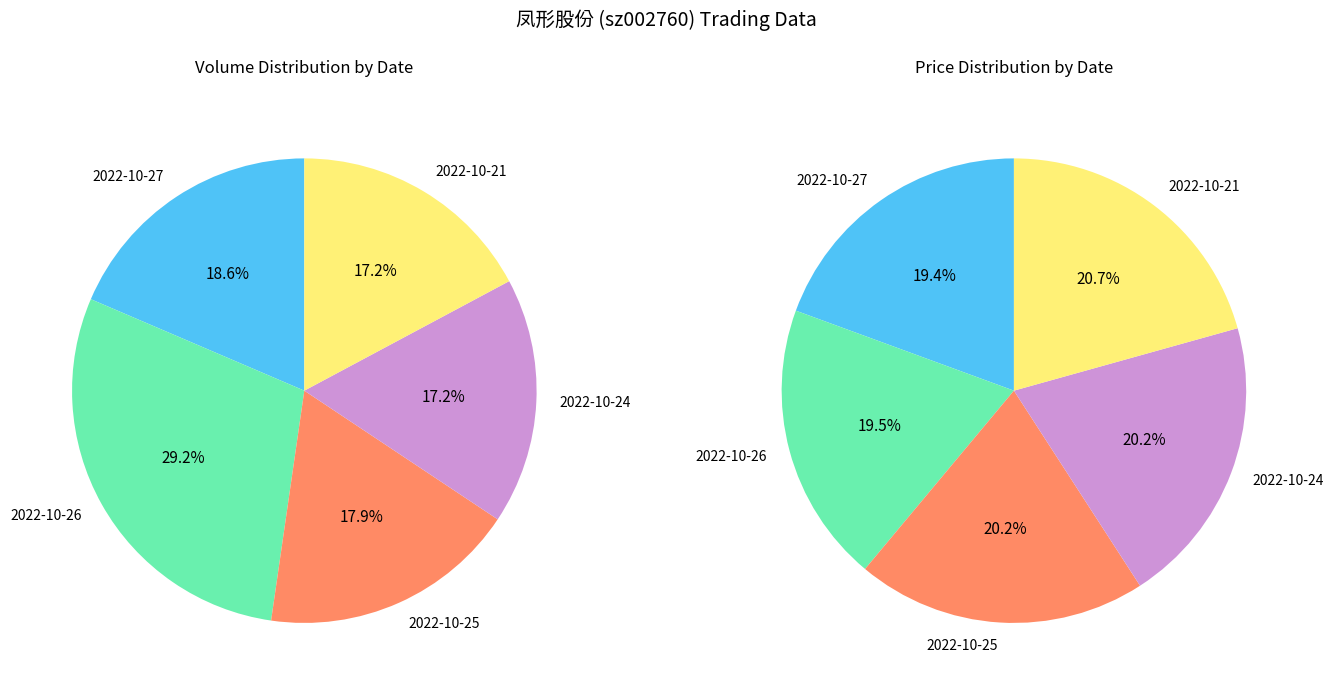

Between 2022-10-27 and 2022-10-21, which is larger?

2022-10-27